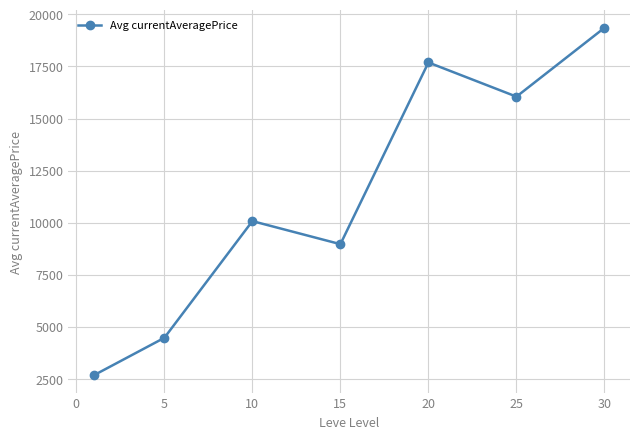

What is the average value?

11326.4